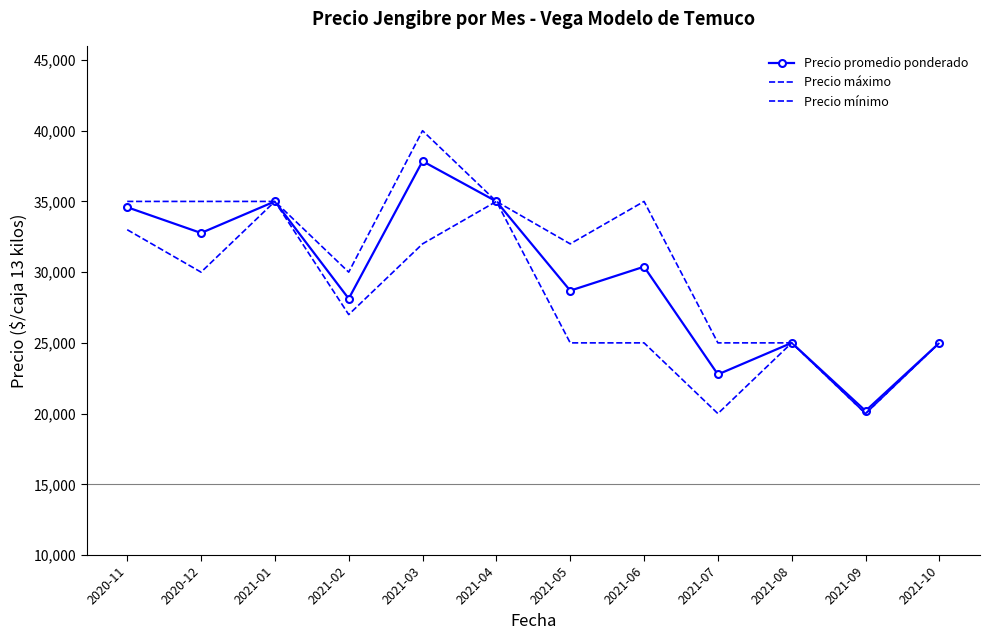

How many data points in Precio máximo are less than 35000?

6